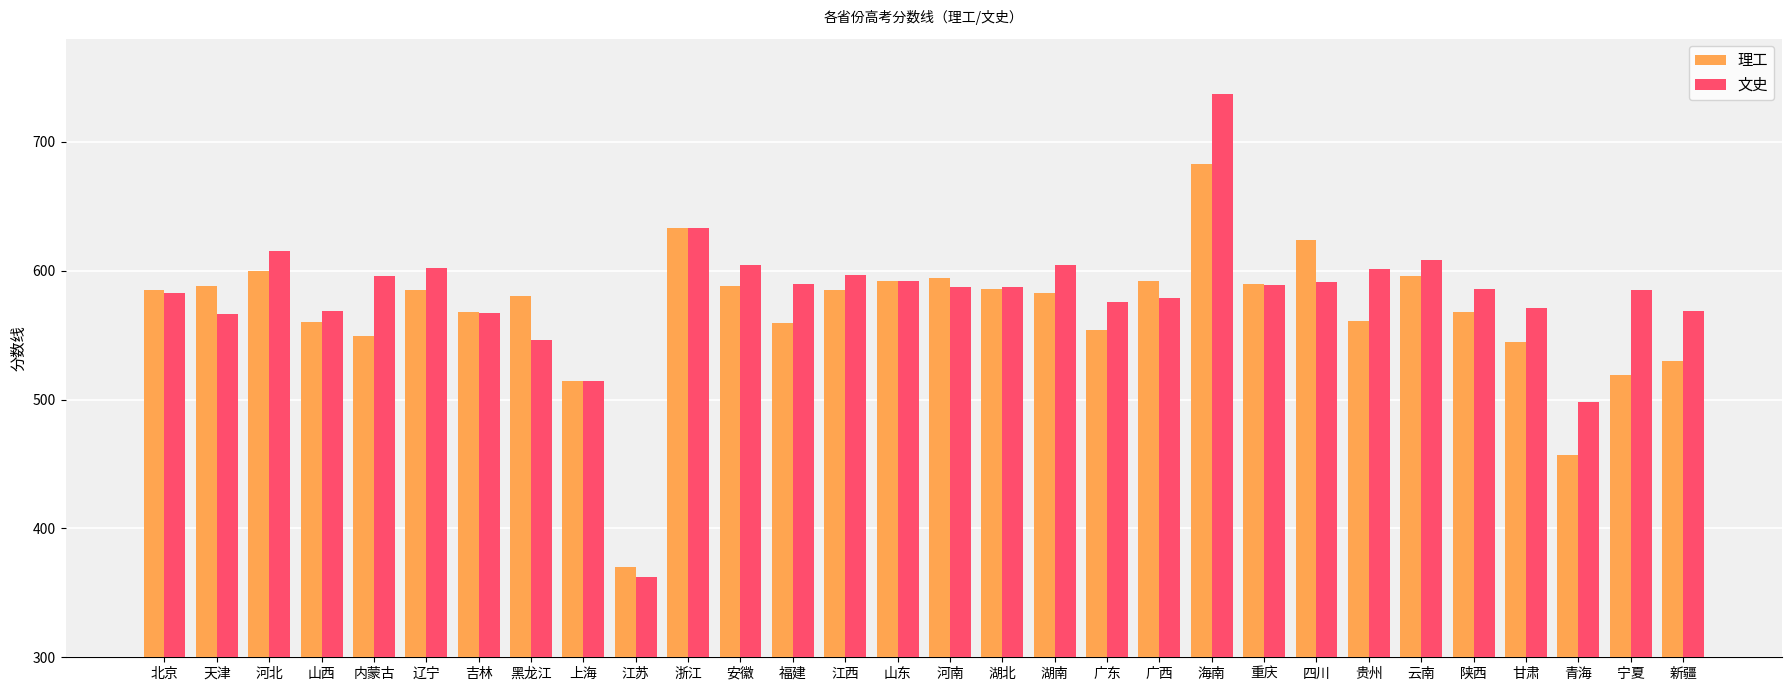

What is the label of the 5th bar from the right?

陕西